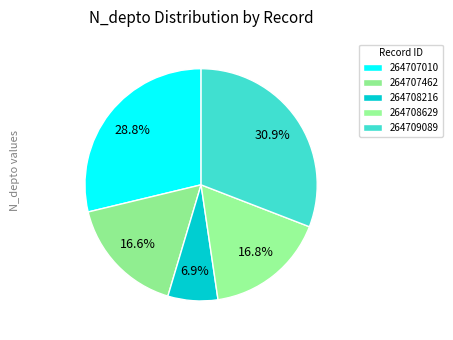

Count the number of slices in the pie.

5